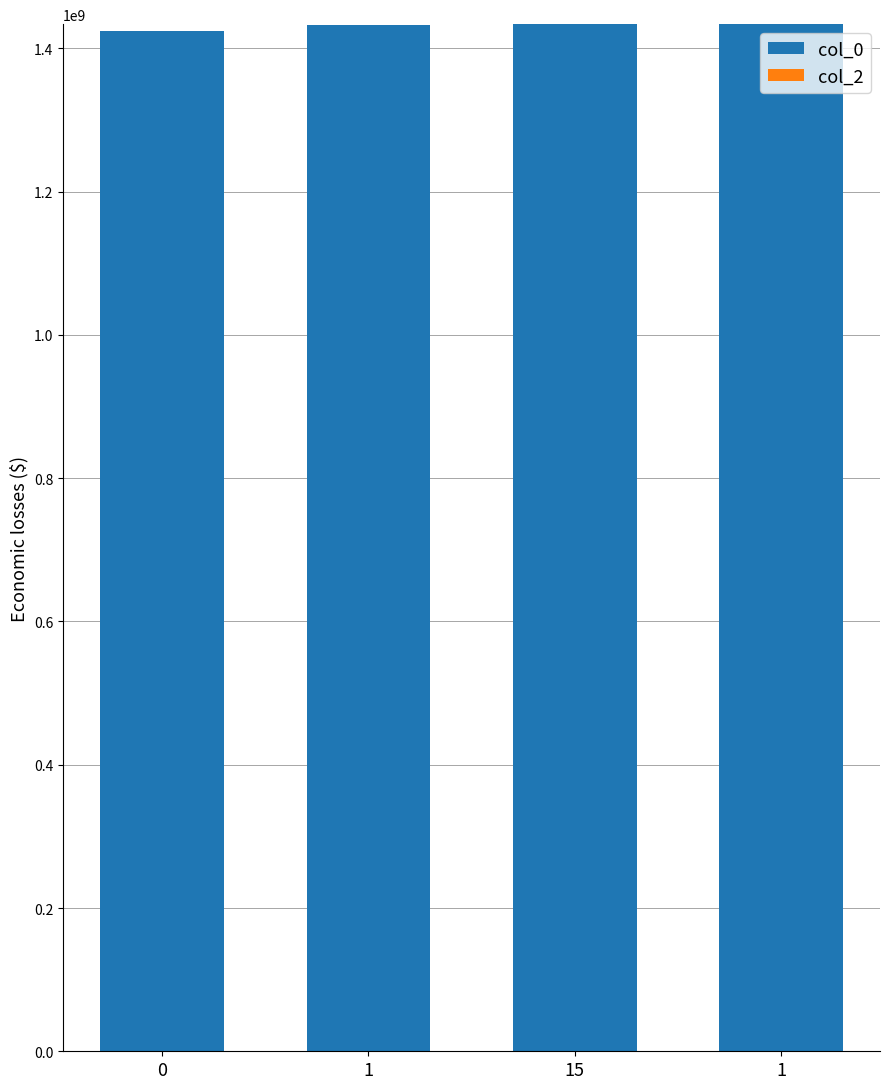

The value of col_0 at 1 is 1433786794. True or false?

True